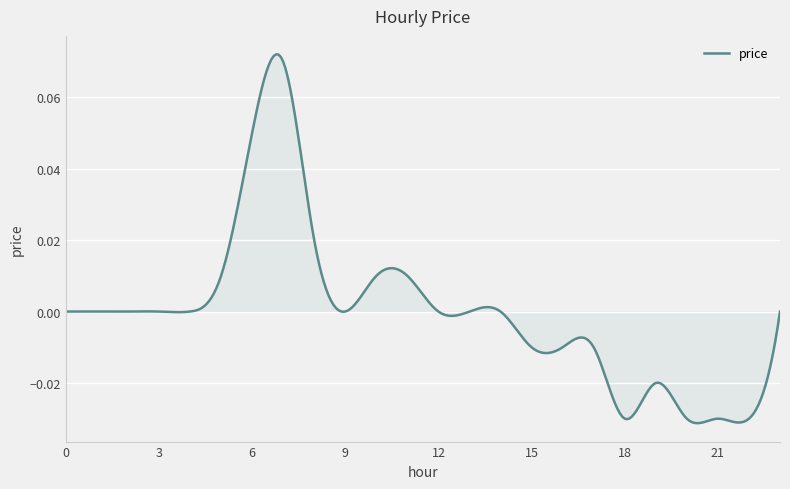

List the labels in order of value, smallest first.

18, 20, 21, 22, 19, 15, 16, 17, 0, 1, 2, 3, 4, 9, 12, 13, 14, 23, 5, 10, 11, 8, 6, 7